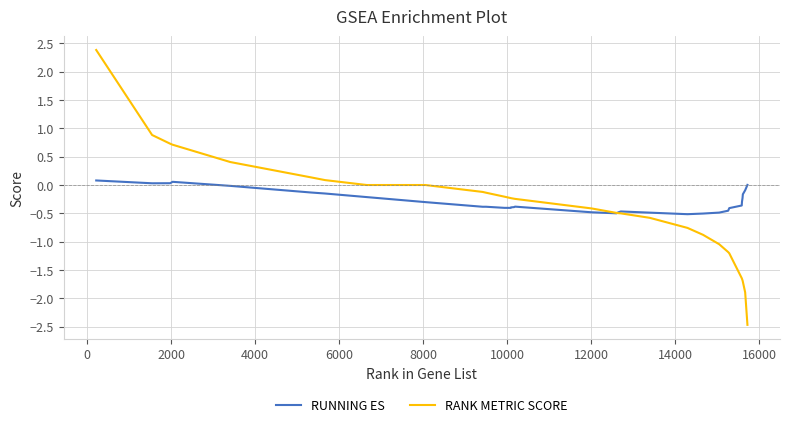

List the series in order of their peak value, lowest first.

RUNNING ES, RANK METRIC SCORE